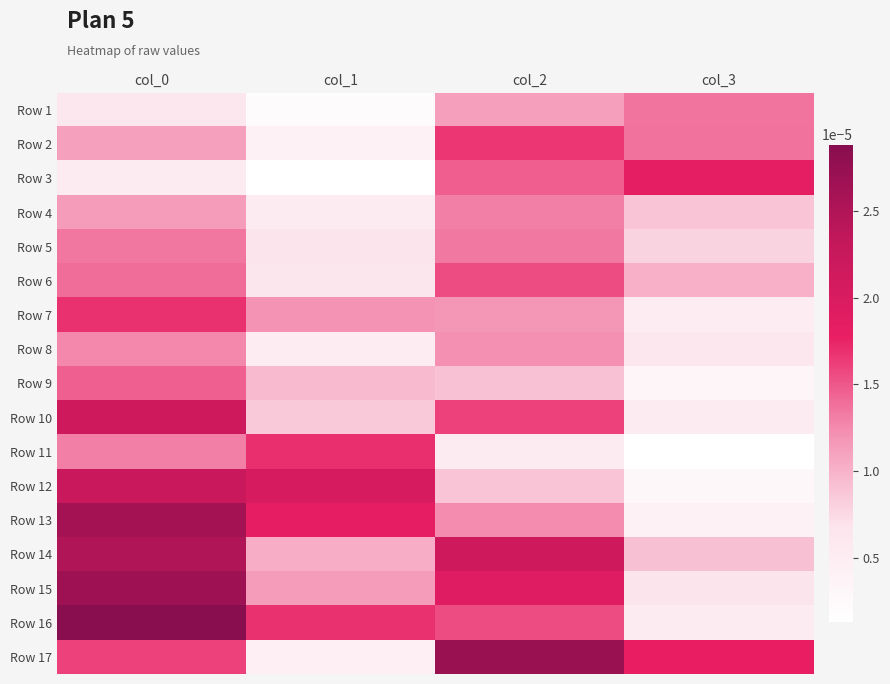

At which category is the sum across all series the highest?

col_0